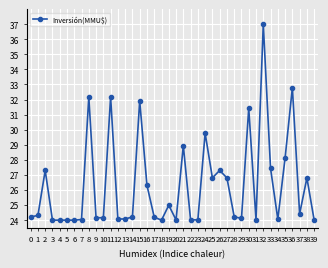

True or false: the data has more than 0 interior local peaks.

True